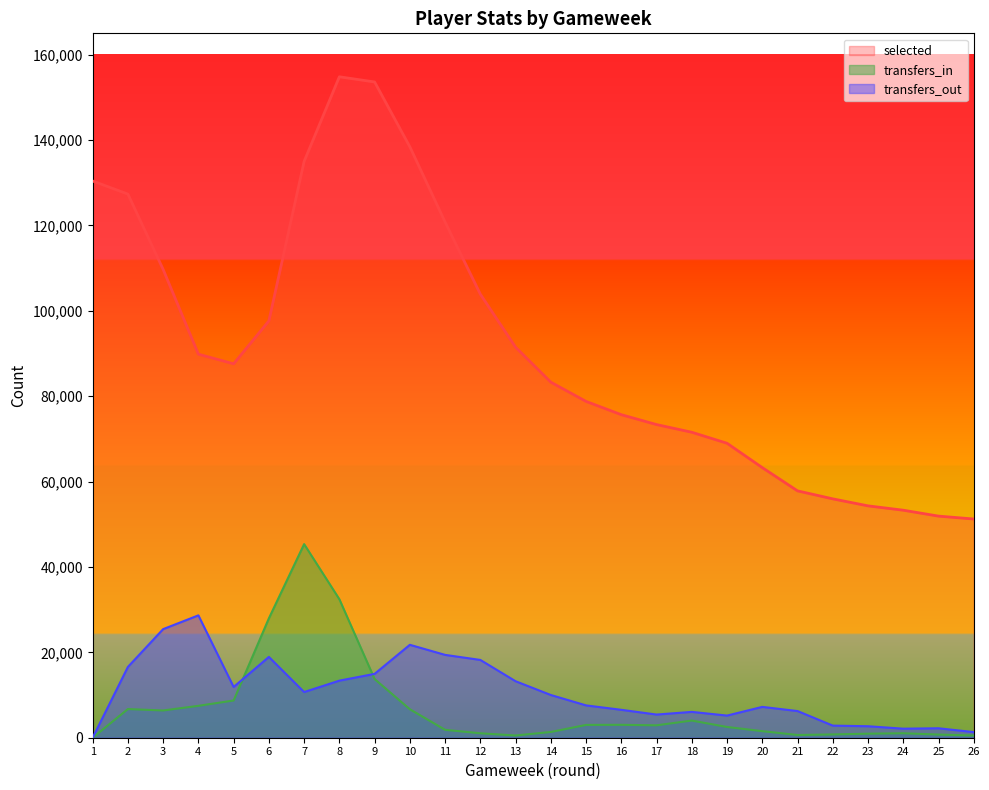

At how many categories does at least one series exceed 36076?

26